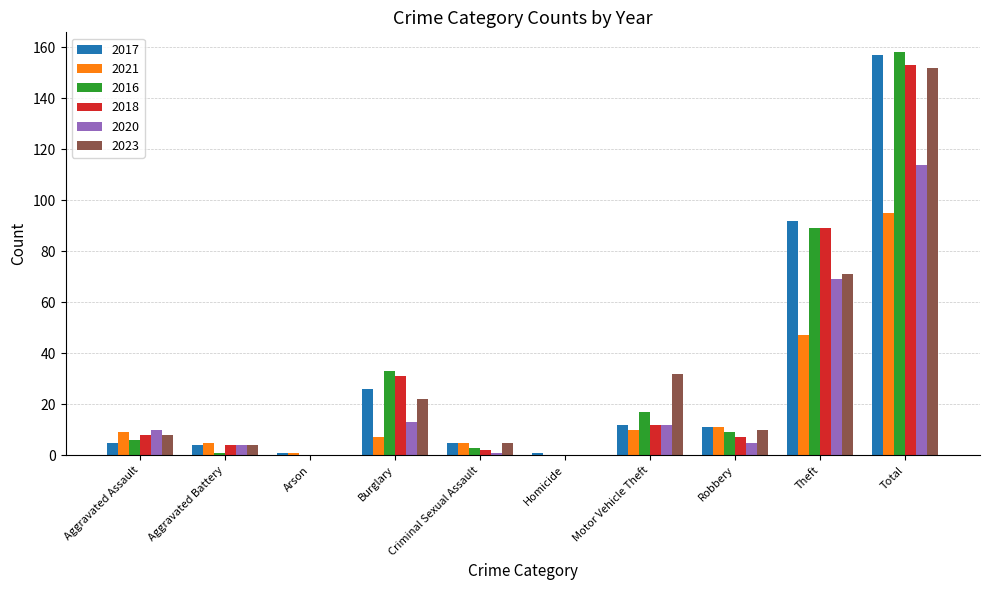

The value of 2018 at Aggravated Assault is 8. True or false?

True